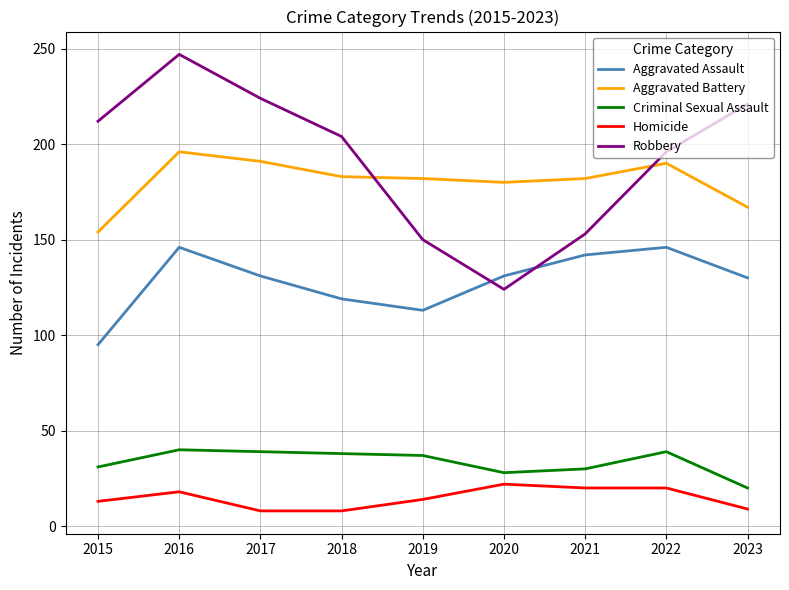

Rank the series at 2018 from highest to lowest value.

Robbery, Aggravated Battery, Aggravated Assault, Criminal Sexual Assault, Homicide